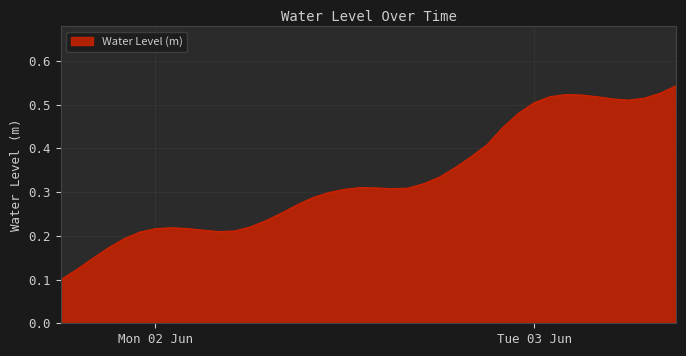

What is the sum of all values?

13.3